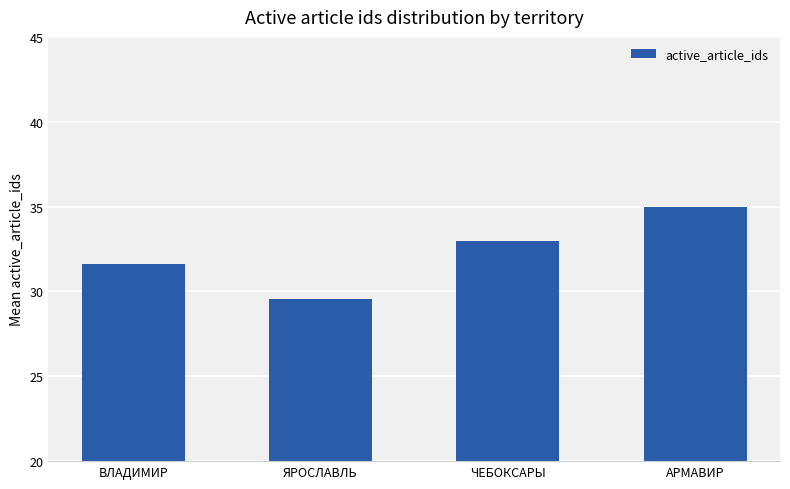

Between ЯРОСЛАВЛЬ and АРМАВИР, which is larger?

АРМАВИР